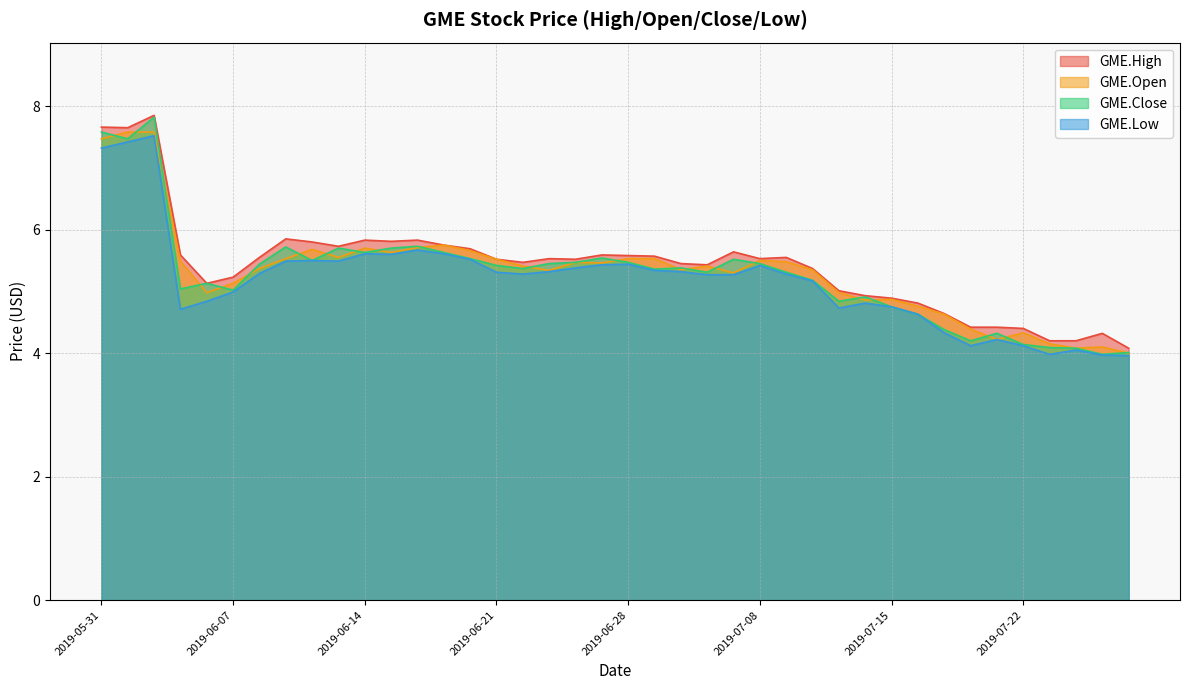

How many interior local valleys does the GME.Open series have?

10